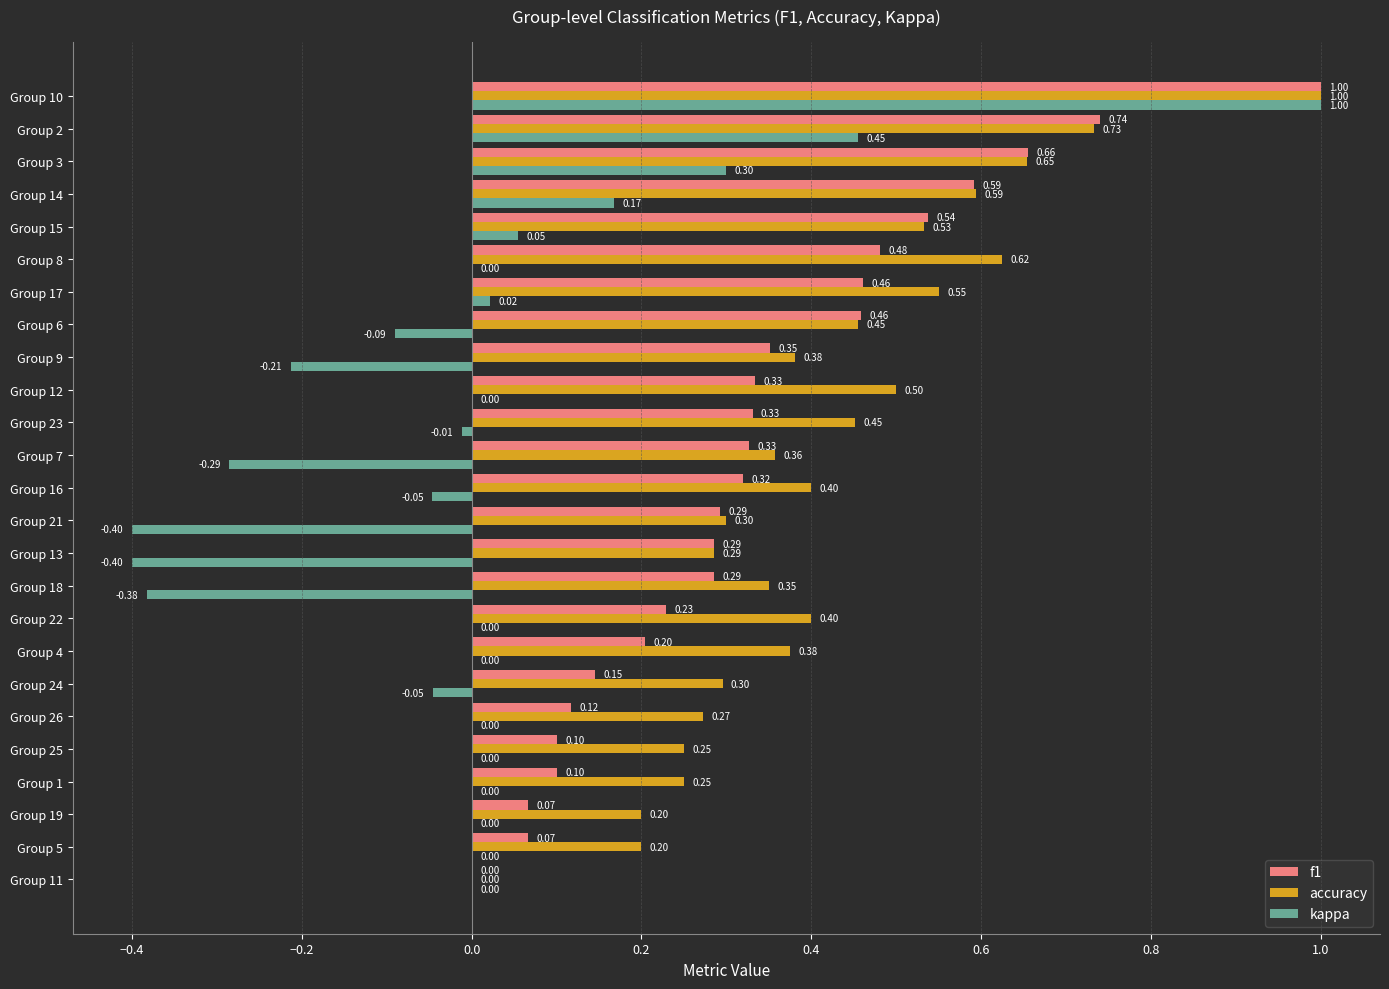

What is the maximum value for kappa?

1.0